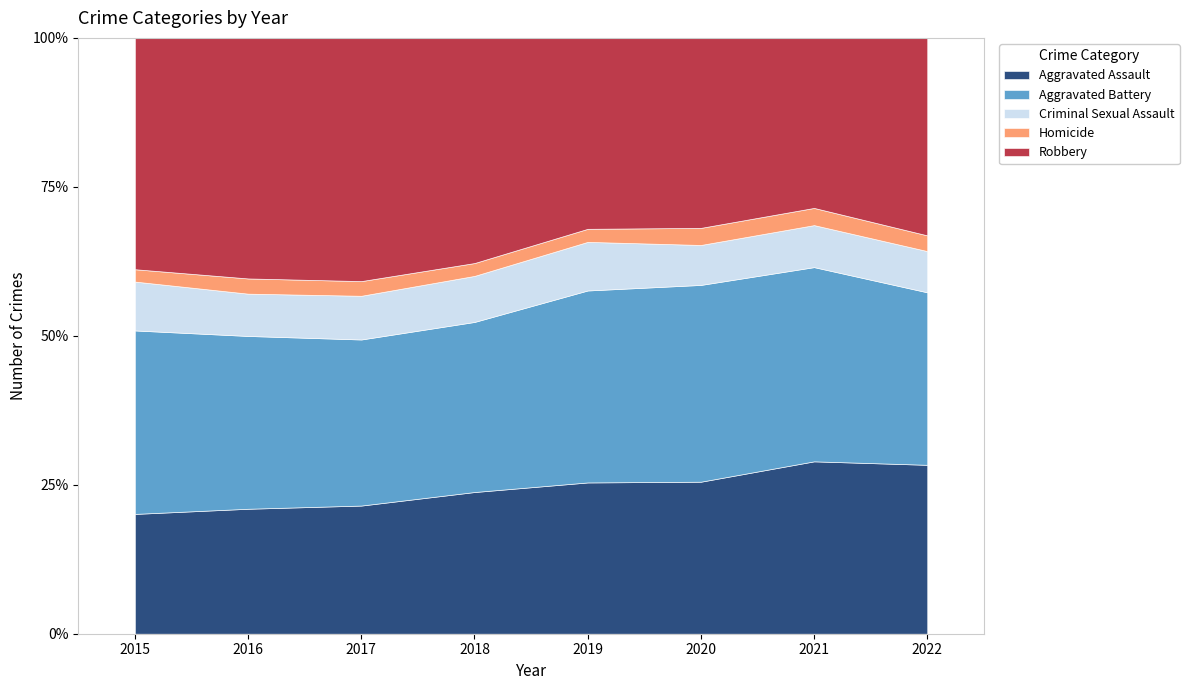

True or false: Aggravated Assault has a value of 21.0 at 2016.

True